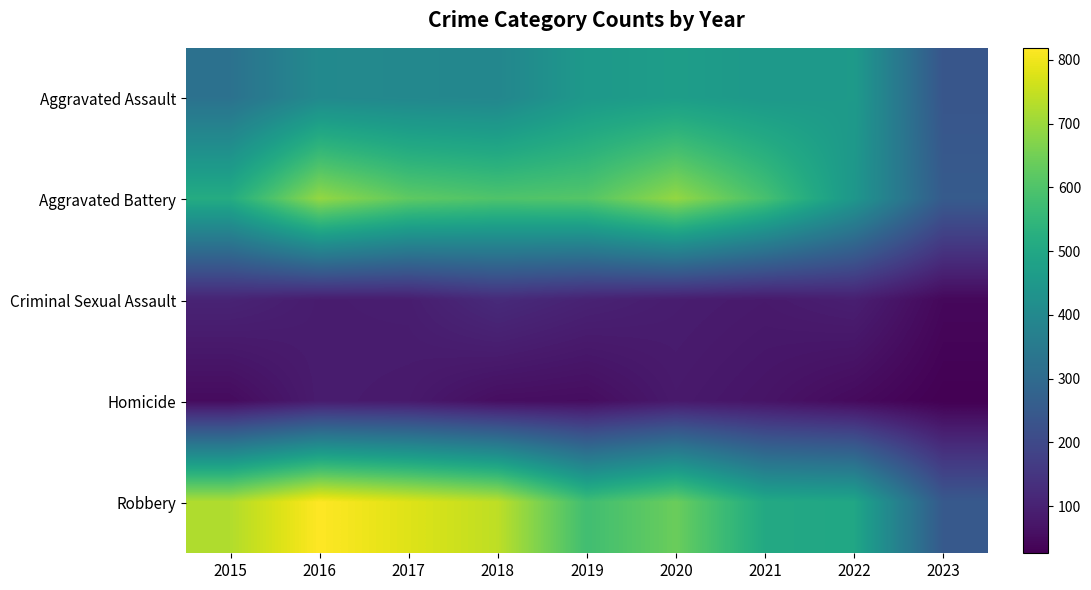

What is the maximum value shown in the chart?

819